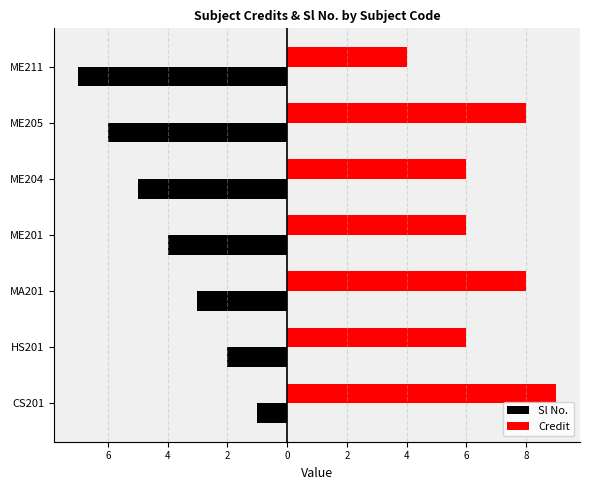

What are all the series names shown in the legend?

Sl No., Credit